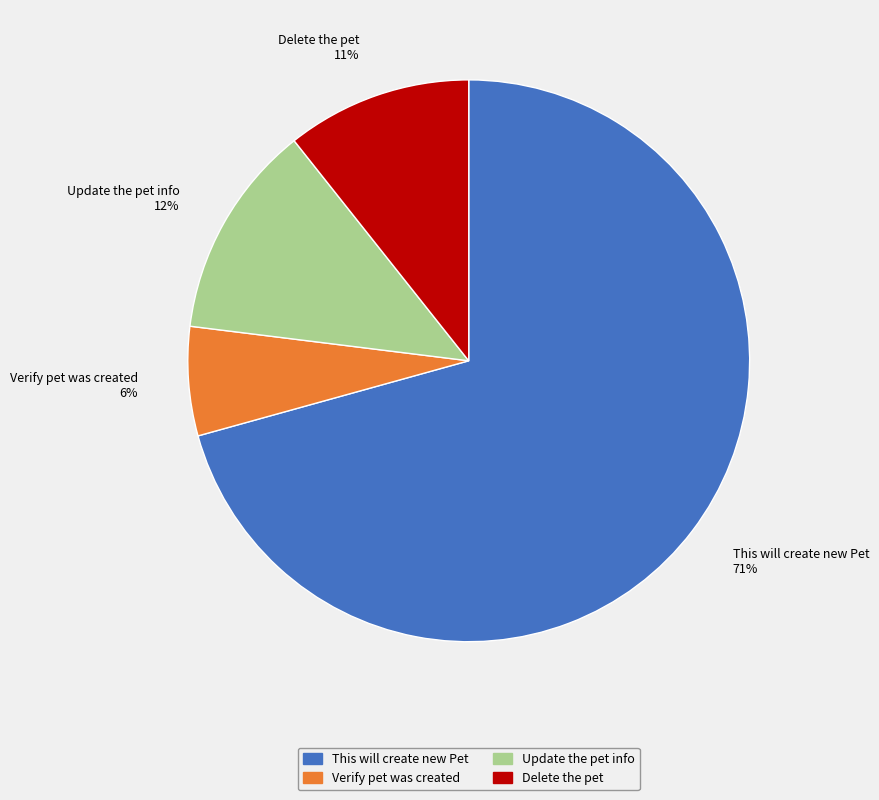

What is the majority slice?

This will create new Pet